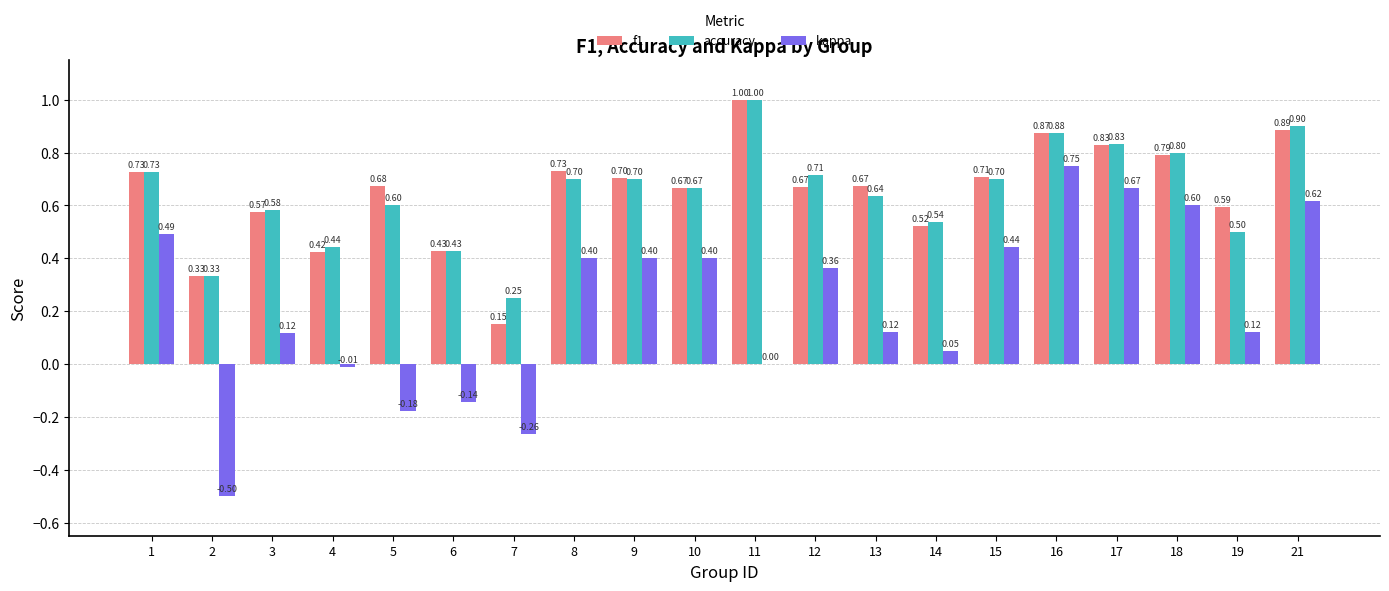

Which series has the largest total across all categories?

f1